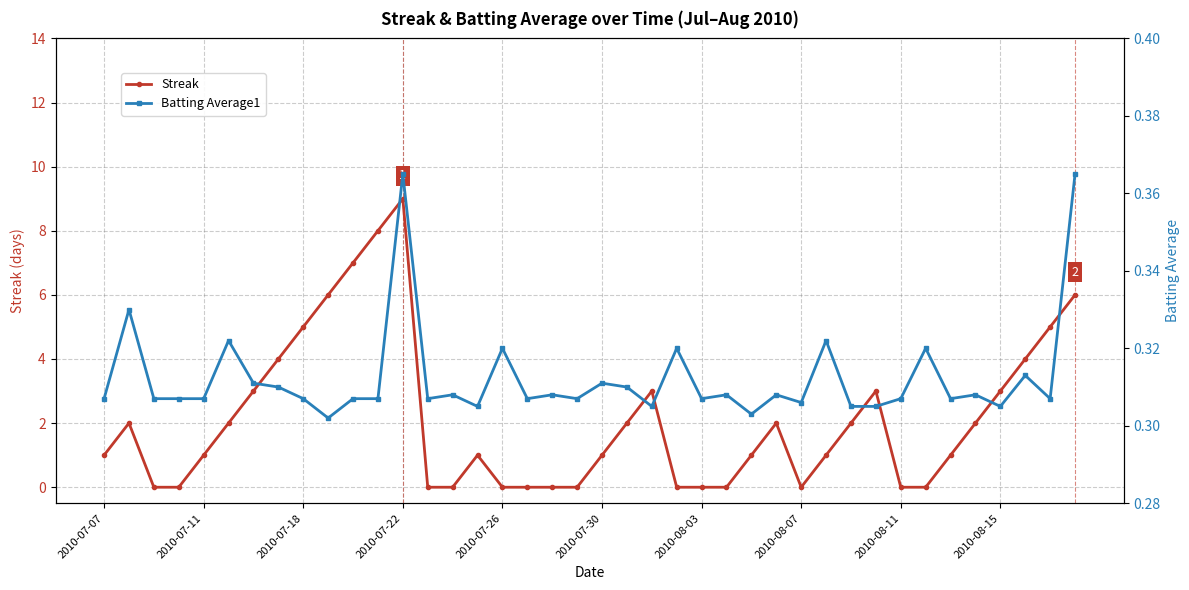

Is it true that Streak equals 1.0 at 2010-07-07?

True